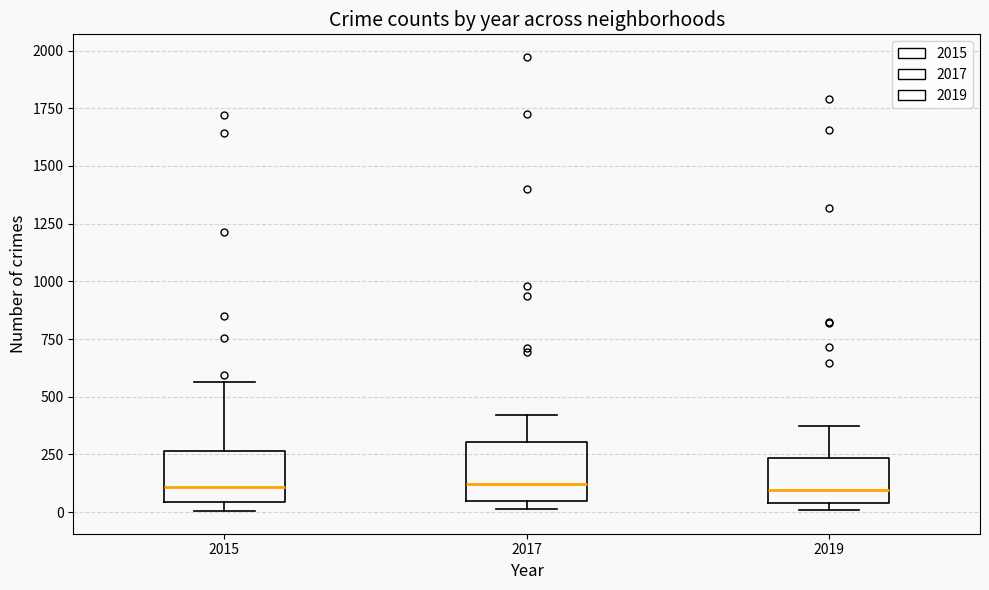

Reading left to right, transcribe this box plot: for each box, give where its median line is, the range the box spans, and where its two whiskers end, as read against the y-axis. The values are not printed on the chart, so give them approximately, as read against the axis.

2015: median 100, box 50 to 250, whiskers 0 to 550
2017: median 100, box 50 to 300, whiskers 0 to 400
2019: median 100, box 50 to 250, whiskers 0 to 400